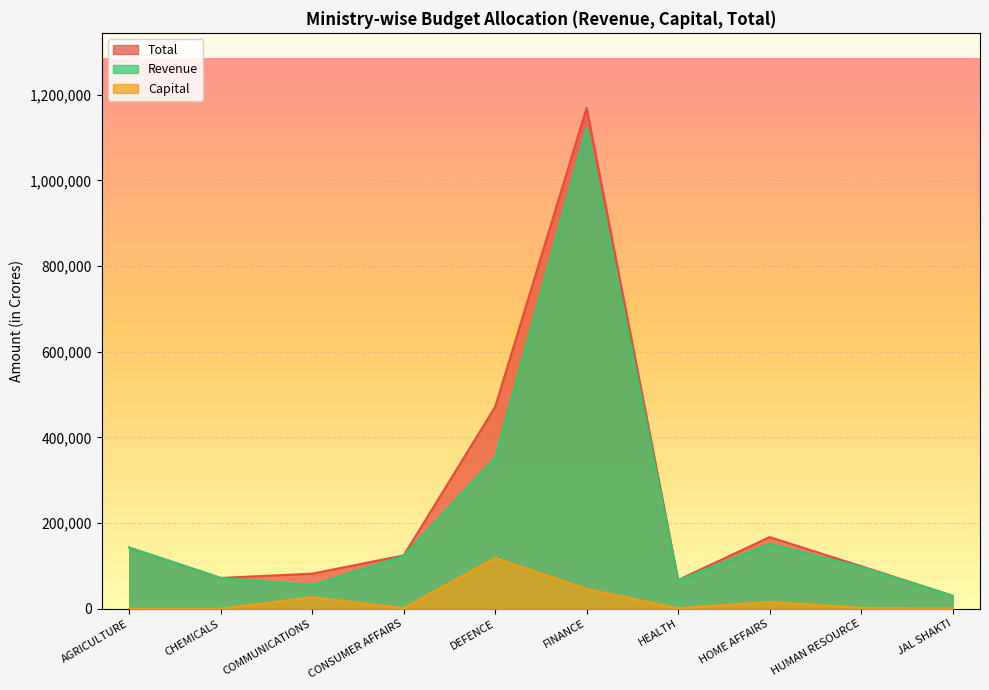

Reading right to left, what are all the values shown in this chart?

Revenue: 30092.5	97084.5	151464.9	66046.1	1122911.7	352823.0	123283.0	55150.8	71889.7	142712.0
Capital: 386.0	2227.0	15785.4	1065.7	46025.6	118555.0	1252.4	26806.3	7.2	50.3
Total: 30478.5	99311.5	167250.3	67111.8	1168937.3	471378.0	124535.4	81957.1	71896.9	142762.4